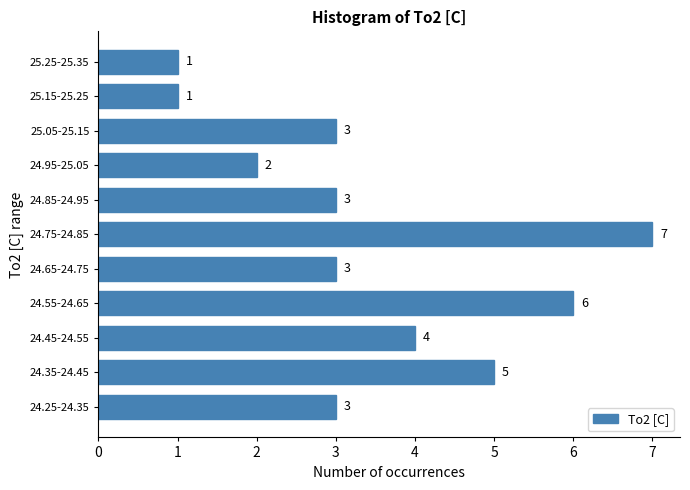

Reading bottom to top, list all the values displayed in this chart.

24.25-24.35=3	24.35-24.45=5	24.45-24.55=4	24.55-24.65=6	24.65-24.75=3	24.75-24.85=7	24.85-24.95=3	24.95-25.05=2	25.05-25.15=3	25.15-25.25=1	25.25-25.35=1